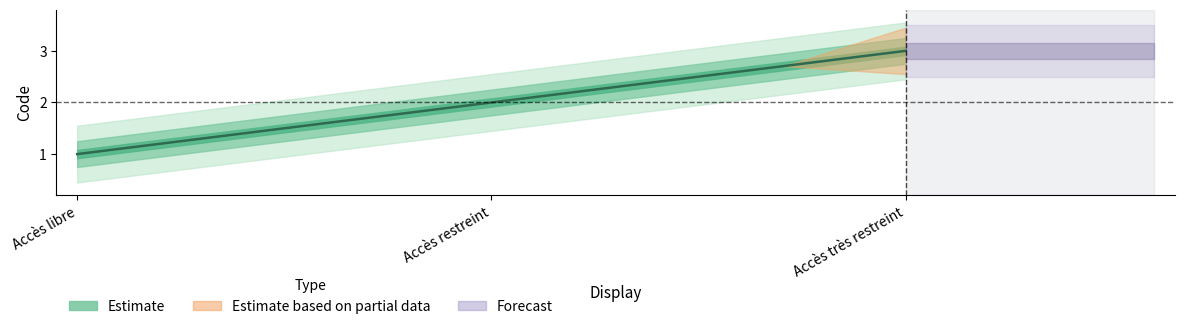

How many data points are less than 2?

1